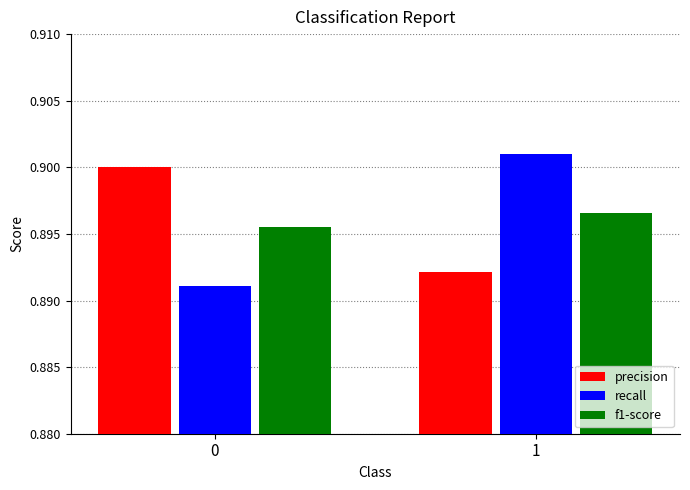

List the labels in order of recall value, largest first.

1, 0